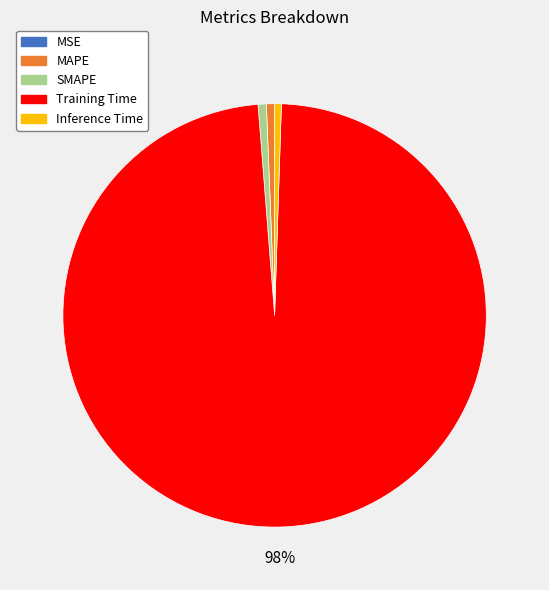

What is the majority slice?

Training Time